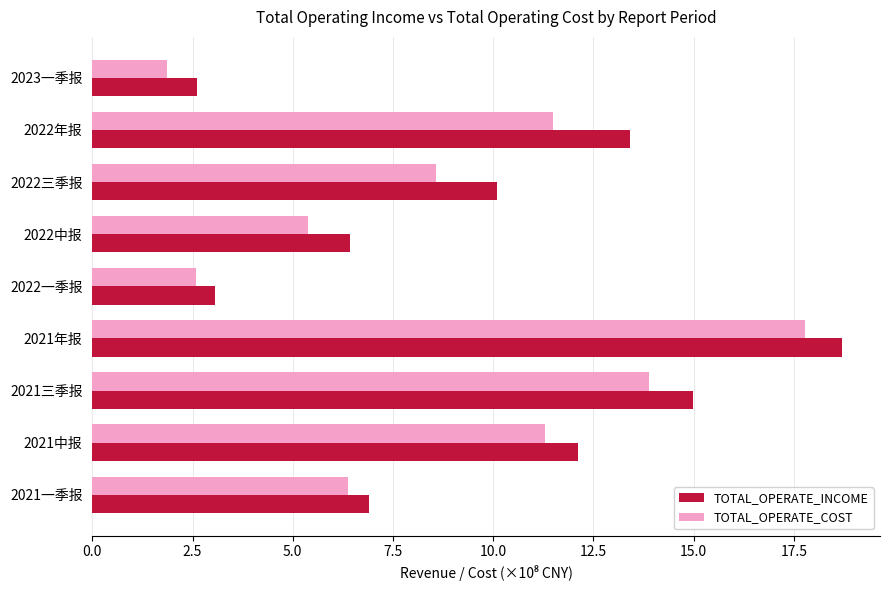

Rank the categories by TOTAL_OPERATE_INCOME value from lowest to highest.

2023一季报, 2022一季报, 2022中报, 2021一季报, 2022三季报, 2021中报, 2022年报, 2021三季报, 2021年报